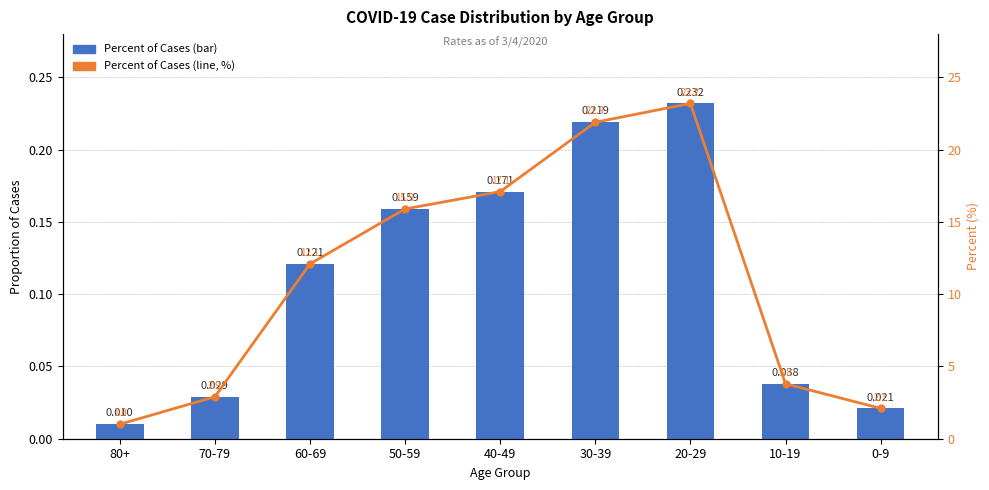

Reading left to right, list all the values displayed in this chart.

Percent of Cases: 0.0	0.0	0.1	0.2	0.2	0.2	0.2	0.0	0.0
Percent (line, %): 1.0	2.9	12.1	15.9	17.1	21.9	23.2	3.8	2.1